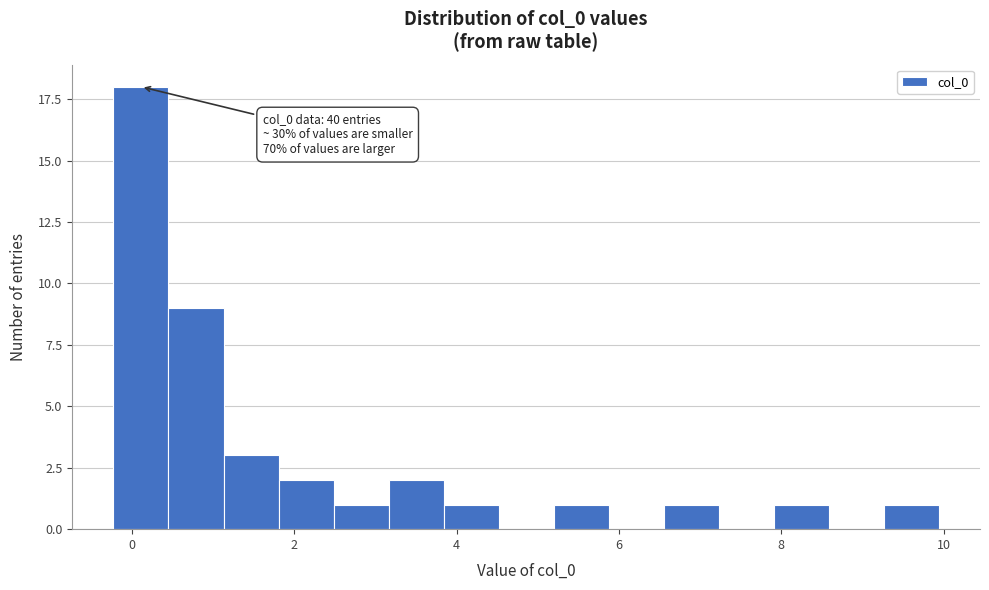

Read against the x-axis, roughly where is the centre of the tallest bar?

0.2